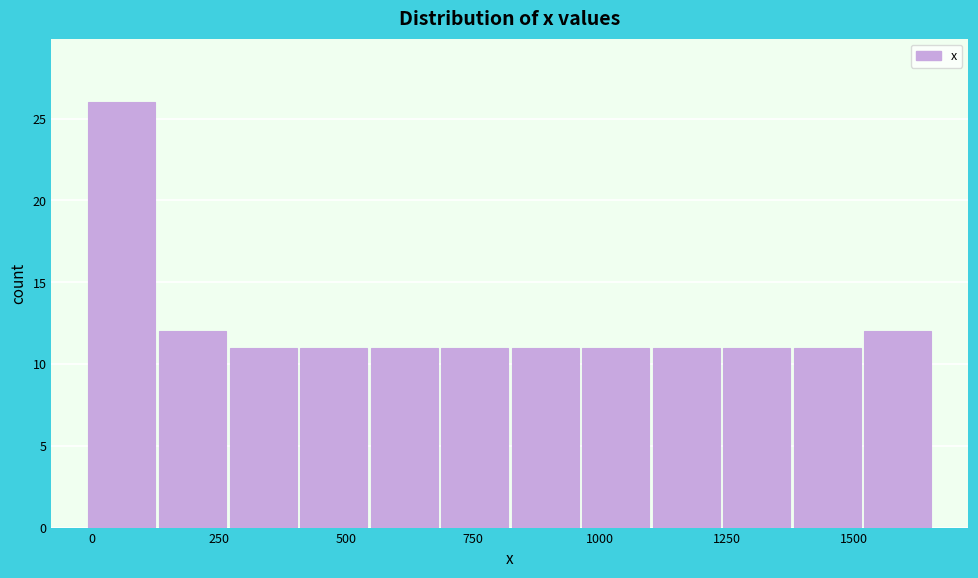

Around what value on the x-axis is the tallest bar? Give the approximate position of its centre, as read against the axis.

50